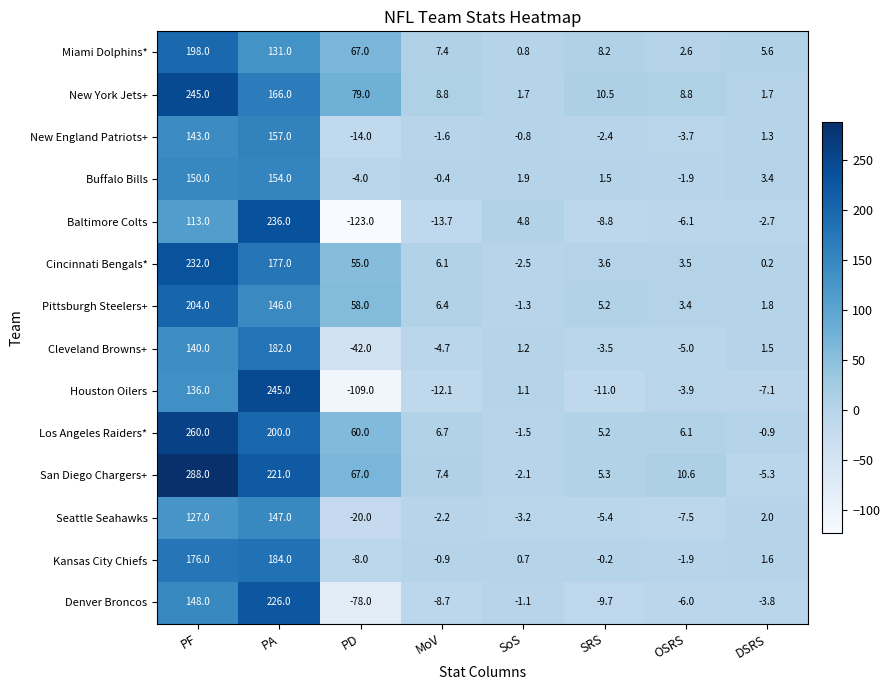

At PA, list the series in order from smallest to largest.

Miami Dolphins*, Pittsburgh Steelers+, Seattle Seahawks, Buffalo Bills, New England Patriots+, New York Jets+, Cincinnati Bengals*, Cleveland Browns+, Kansas City Chiefs, Los Angeles Raiders*, San Diego Chargers+, Denver Broncos, Baltimore Colts, Houston Oilers